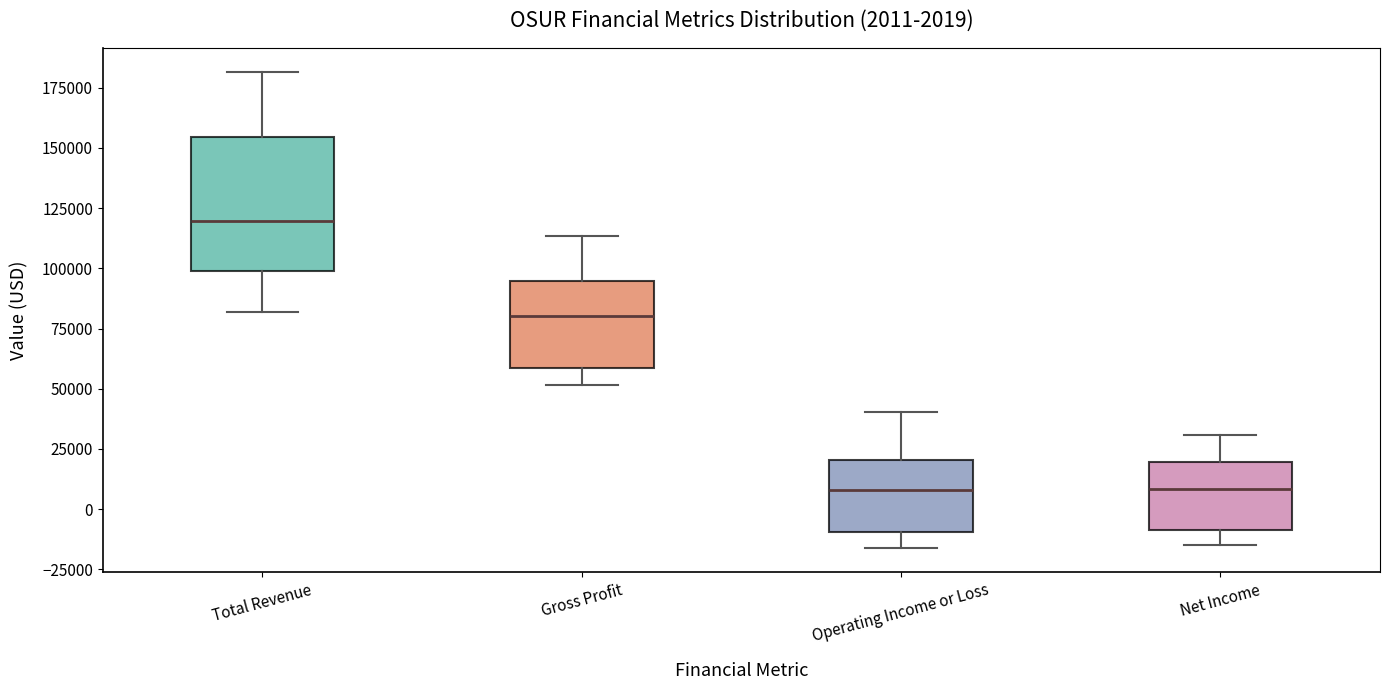

Which box has the highest median line?

Total Revenue